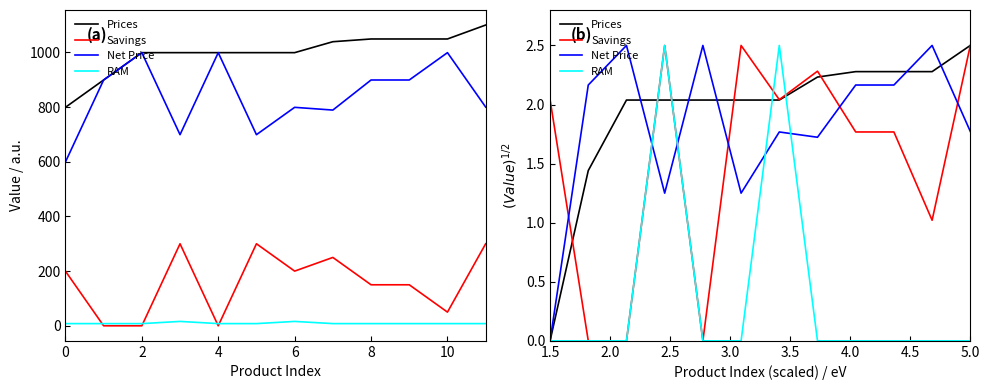

What are all the series names shown in the legend?

Prices, Savings, Net Price, RAM